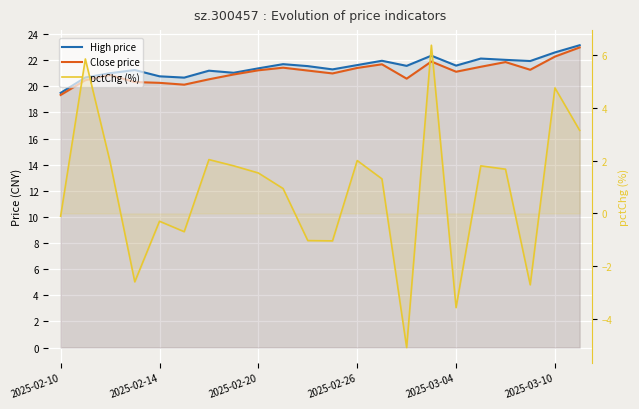

What is the highest value of the Close price series?

23.0